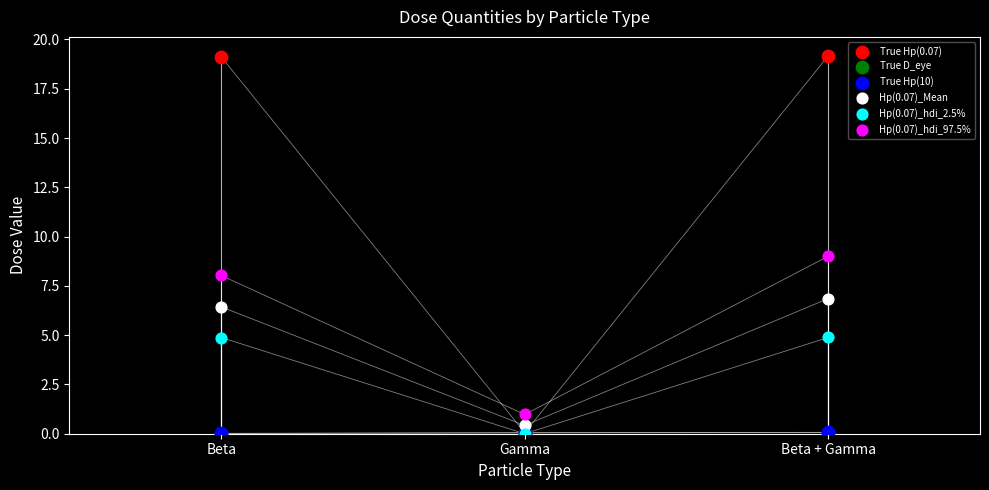

Which series reaches the minimum Y coordinate?

Hp(0.07)_hdi_2.5%